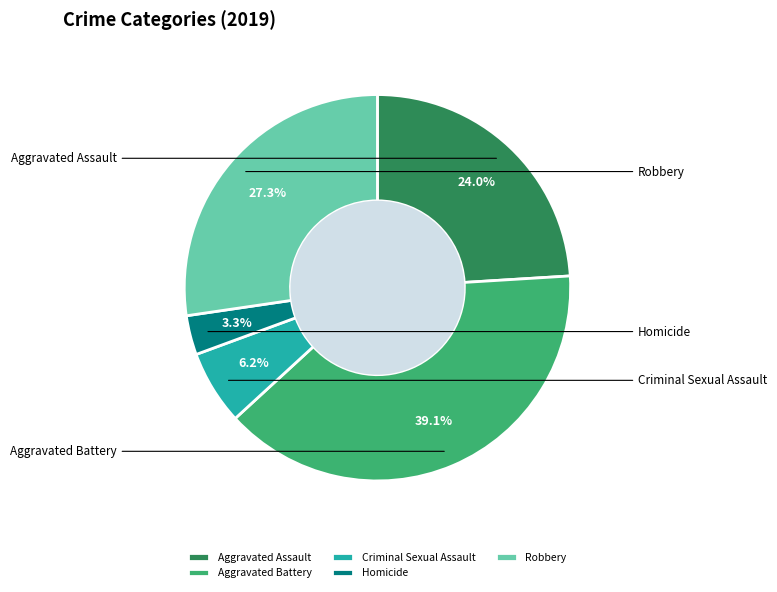

How many slices are in this pie chart?

5